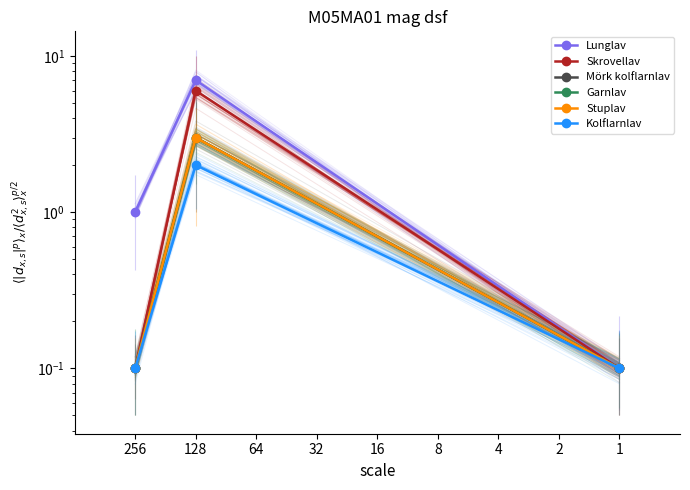

The Mörk kolflarnlav series shows 0.2 at 1. True or false?

False